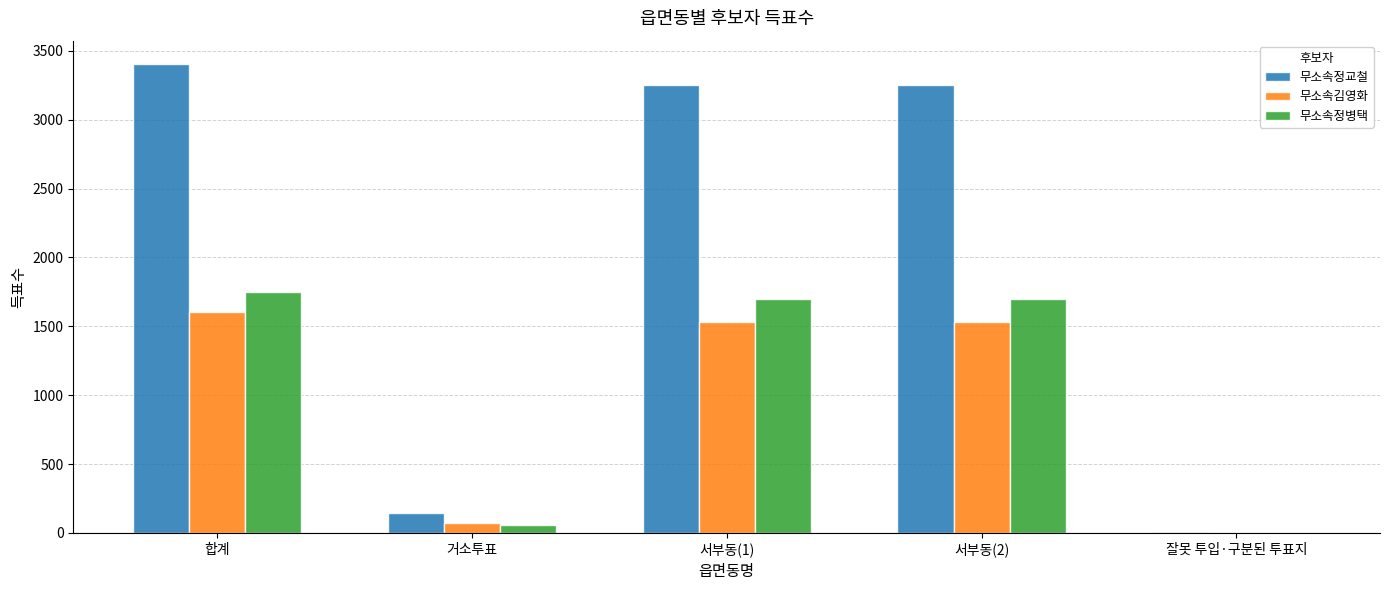

The 무소속정교철 series shows 3252 at 서부동(1). True or false?

True